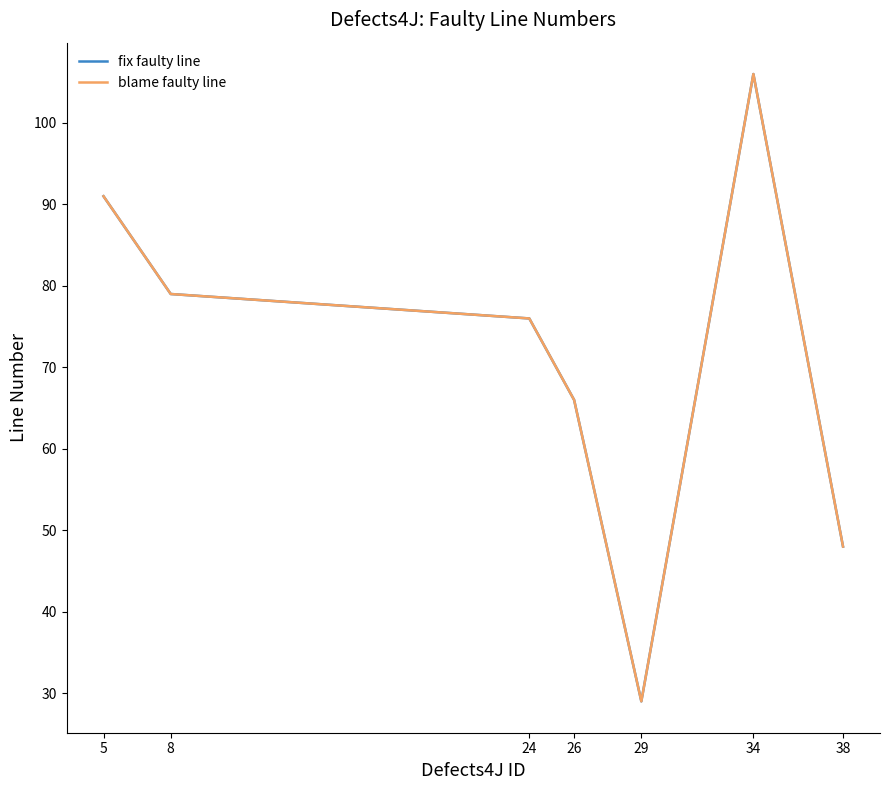

Does the chart display data point markers on the line(s)?

No